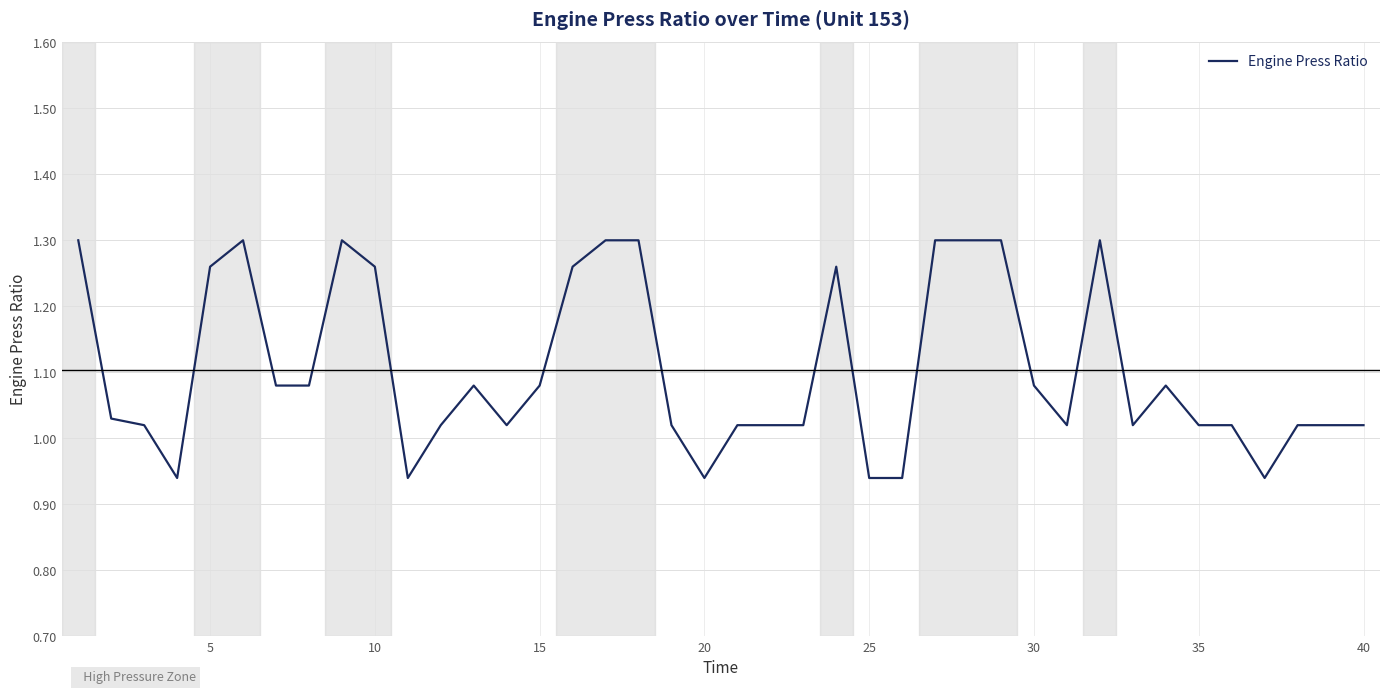

What is the difference between the second highest and second lowest values?

0.4